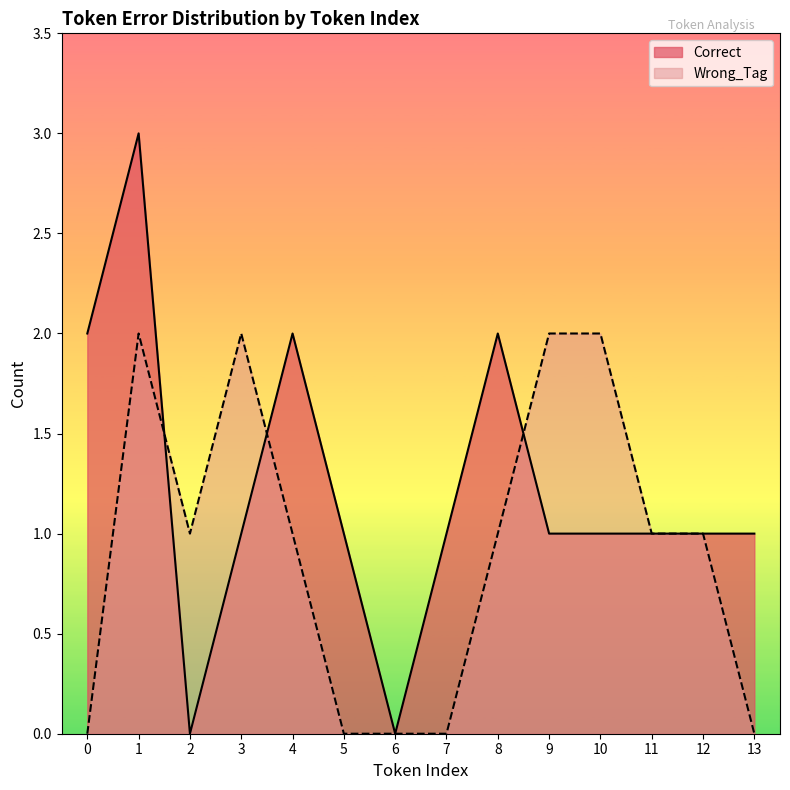

Reading left to right, extract all data points from this chart.

Correct: 2	3	0	1	2	1	0	1	2	1	1	1	1	1
Wrong_Tag: 0	2	1	2	1	0	0	0	1	2	2	1	1	0